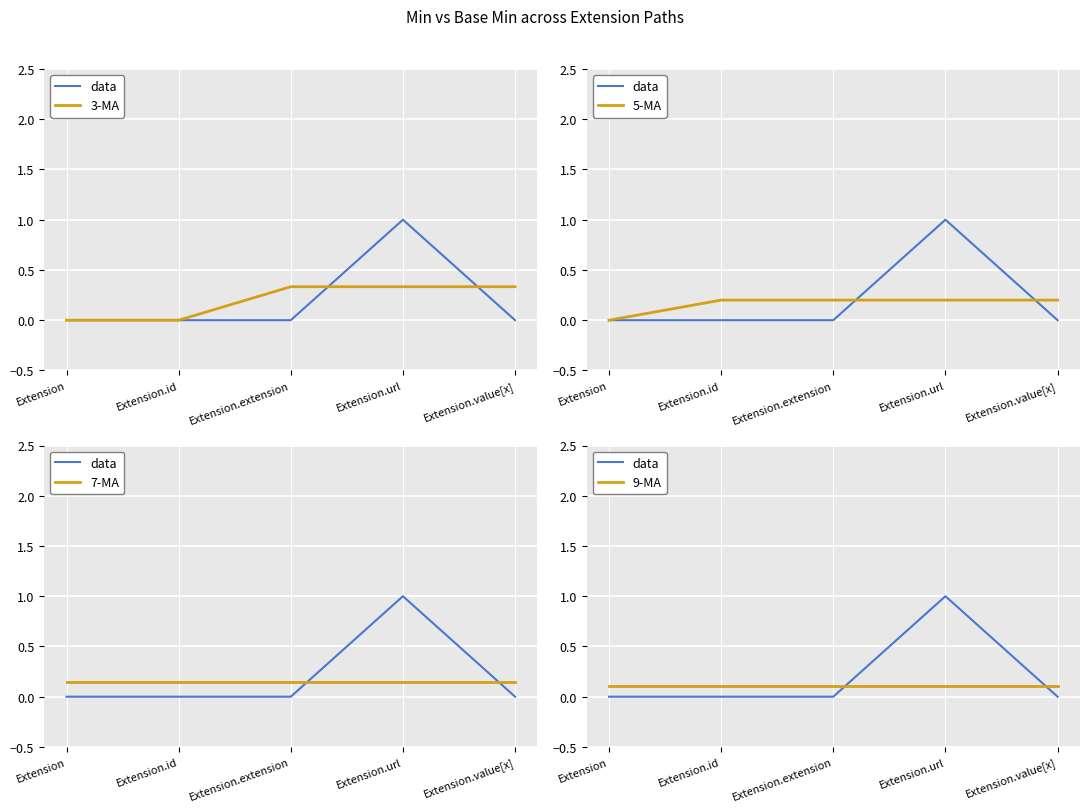

Which series ends up on top after the final intersection of data and 5-MA?

5-MA